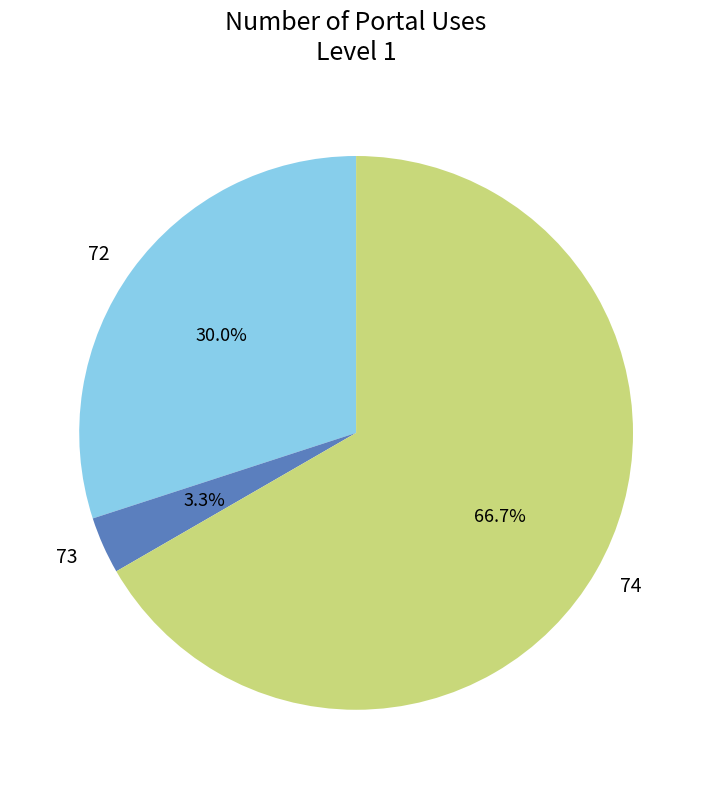

How many segments does this pie chart have?

3